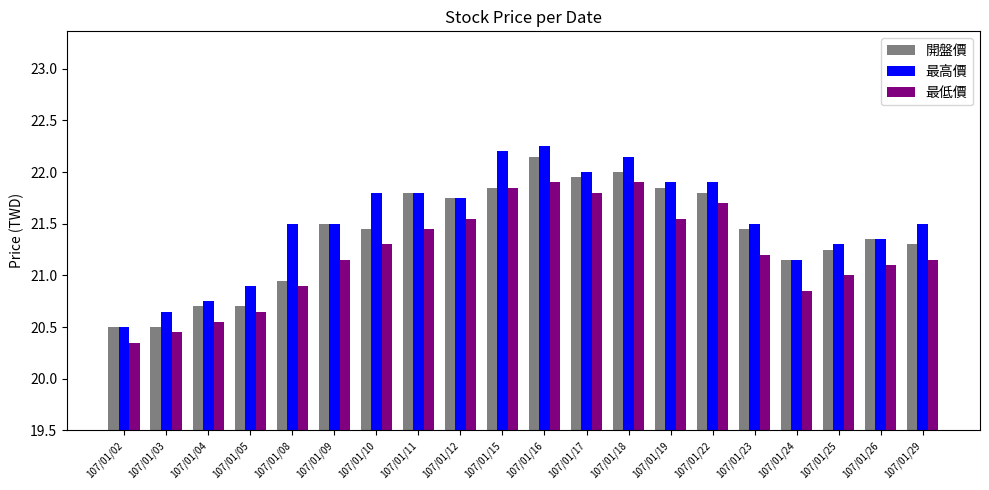

At which label does 開盤價 reach its peak?

107/01/16